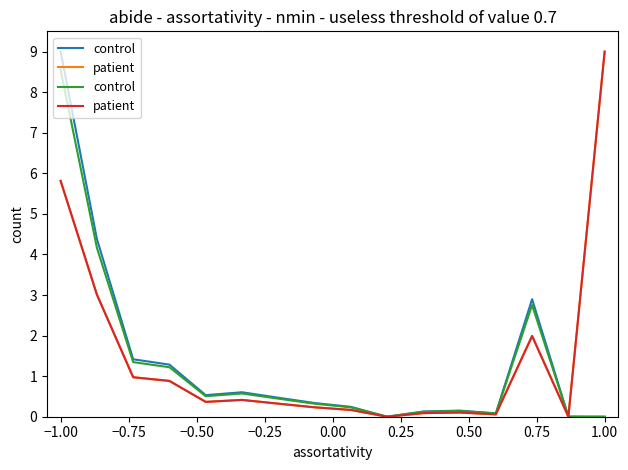

Does the chart display data point markers on the line(s)?

No